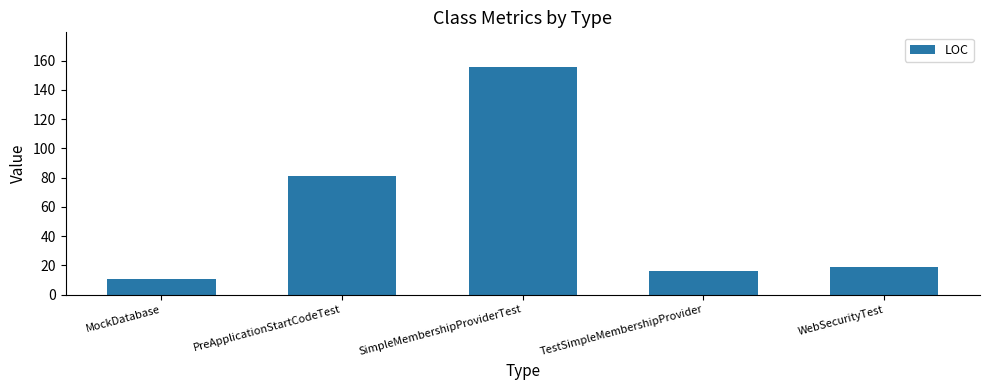

What is the change in value from SimpleMembershipProviderTest to TestSimpleMembershipProvider?

-140